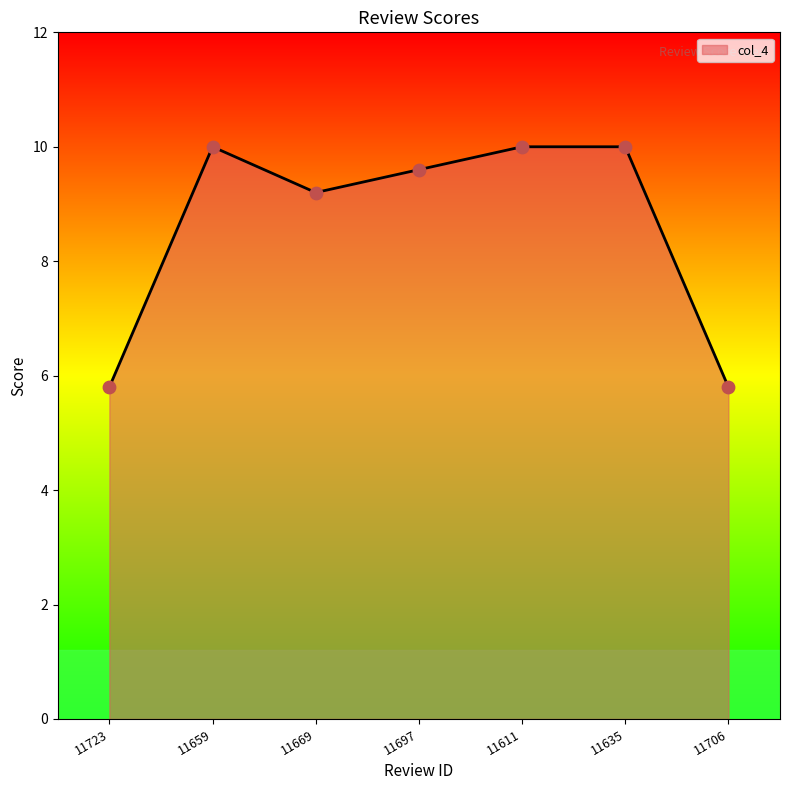

Which has a higher value, 11669 or 11635?

11635